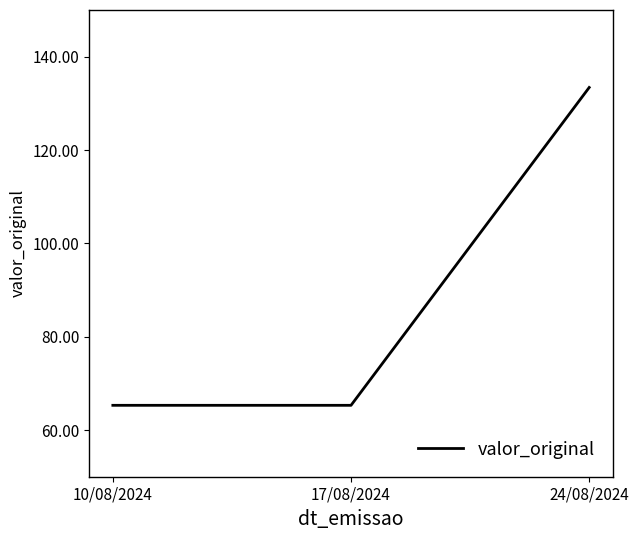

What is the change in value from 10/08/2024 to 24/08/2024?

+68.1